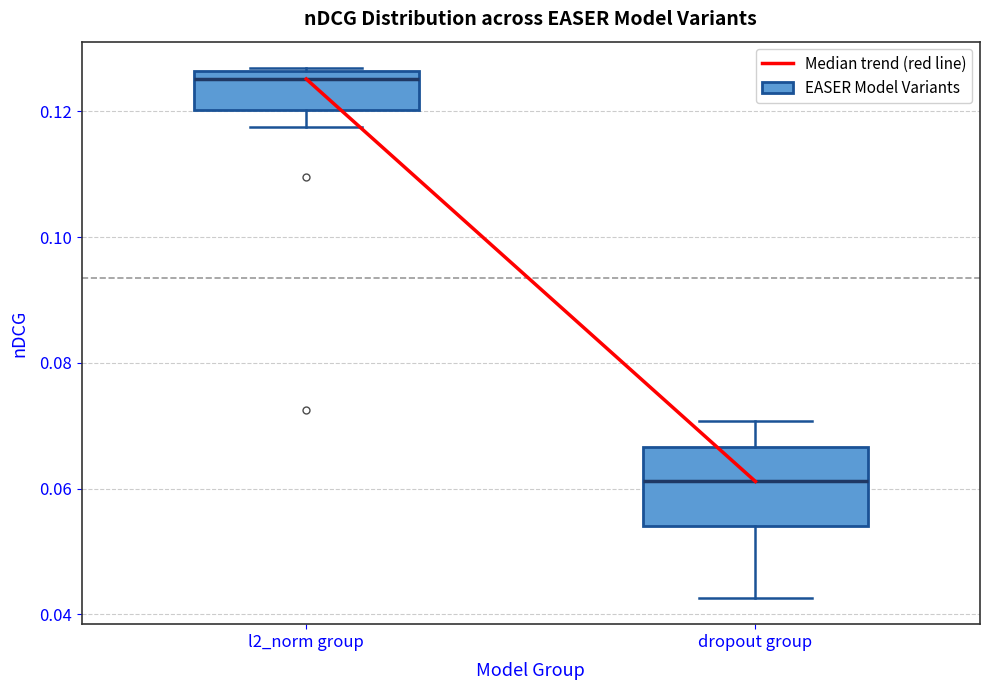

Reading left to right, read every box against the y-axis: the position of its median line, the range the box covers, and the ends of its whiskers. The values are not printed on the chart, so give them approximately, as read against the axis.

l2_norm group: median 0.126 (just below the box's upper edge), box 0.120 to 0.126, whiskers 0.118 to 0.126
dropout group: median 0.062, box 0.054 to 0.066, whiskers 0.042 to 0.070